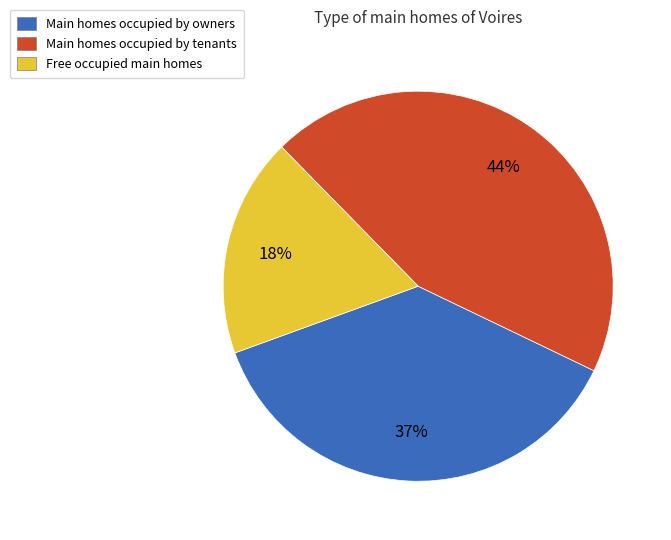

Is there any slice that represents more than half of the pie?

No